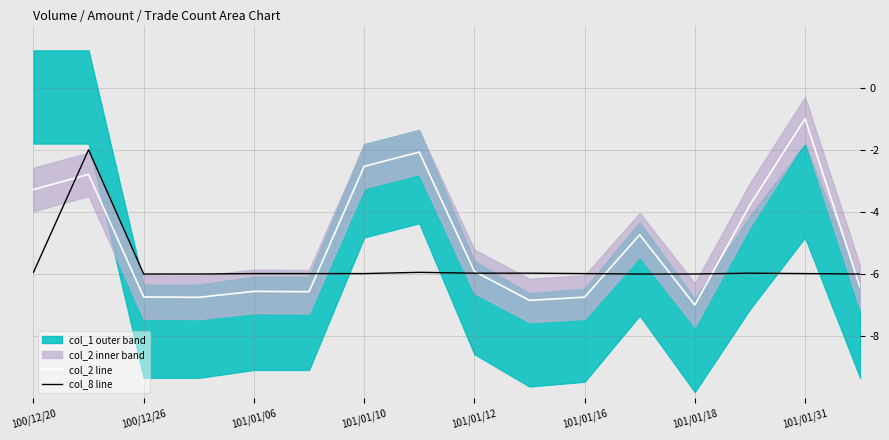

True or false: col_8 line has a value of -6.0 at 101/01/12.

True